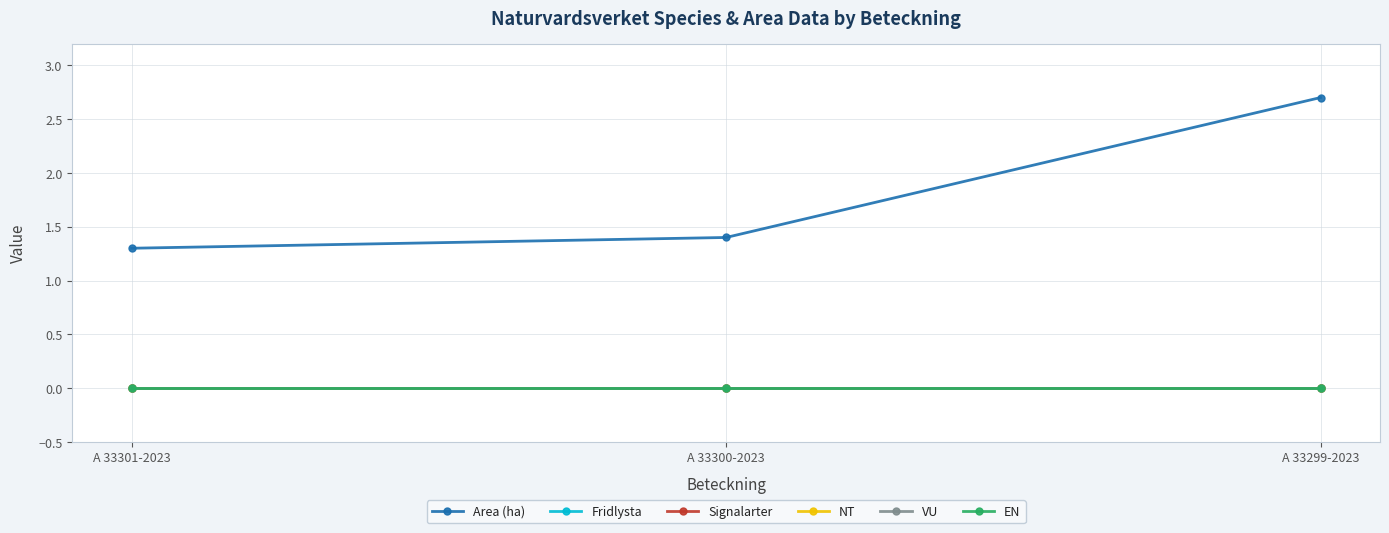

What is the value of the Area (ha) point at the 1st from the left?

1.3